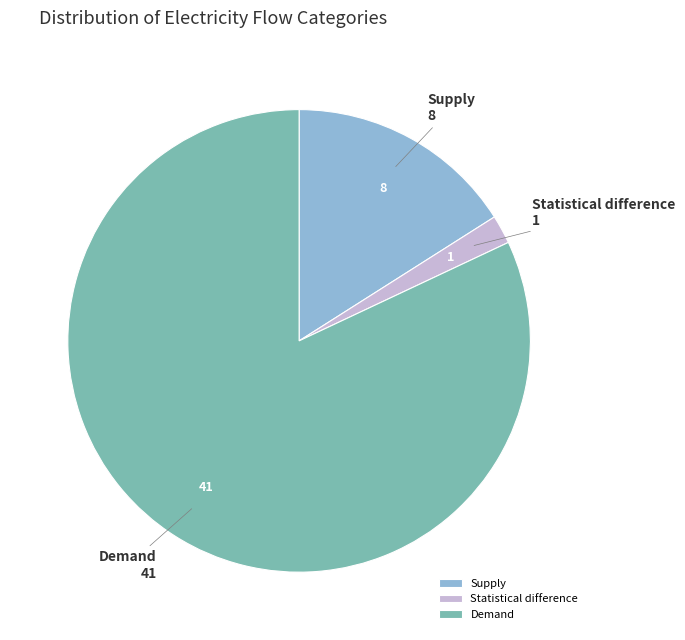

Do Statistical difference and Supply together represent more than half of the pie?

No